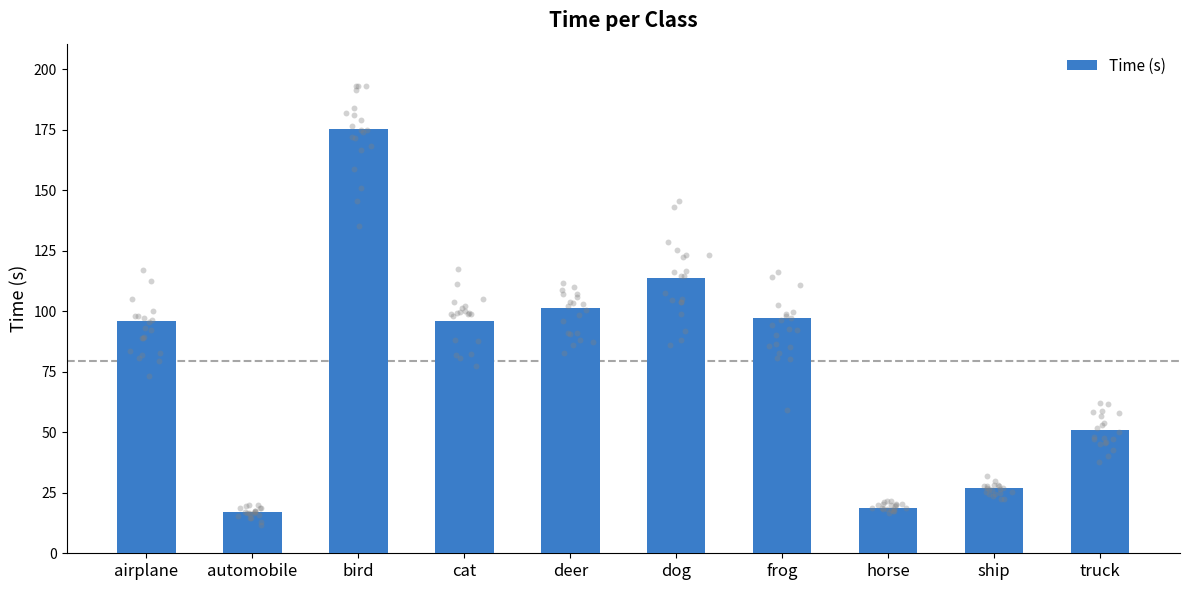

What is the change in value from cat to ship?

-69.0